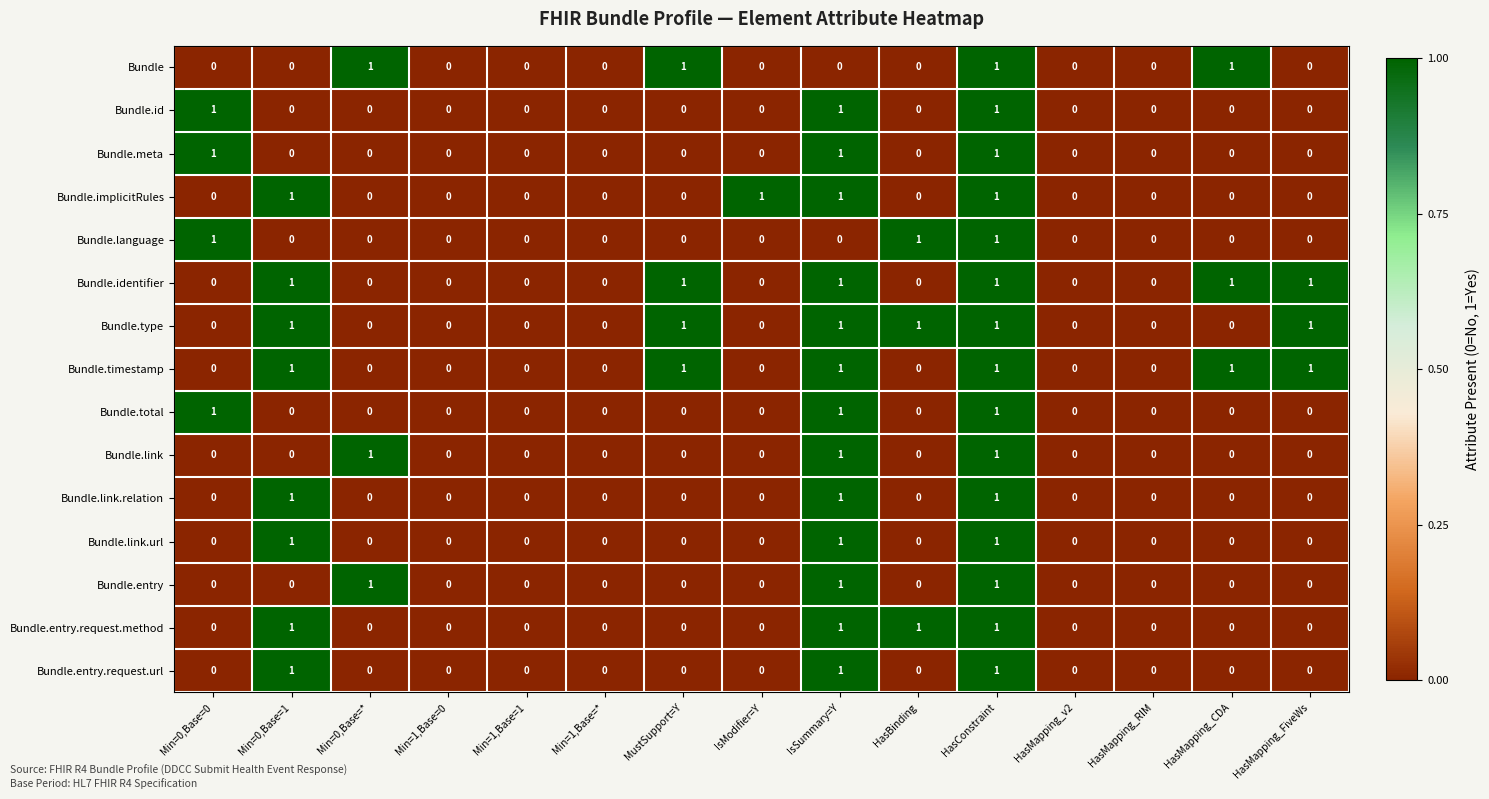

How many values in the Bundle.meta series exceed 0?

3